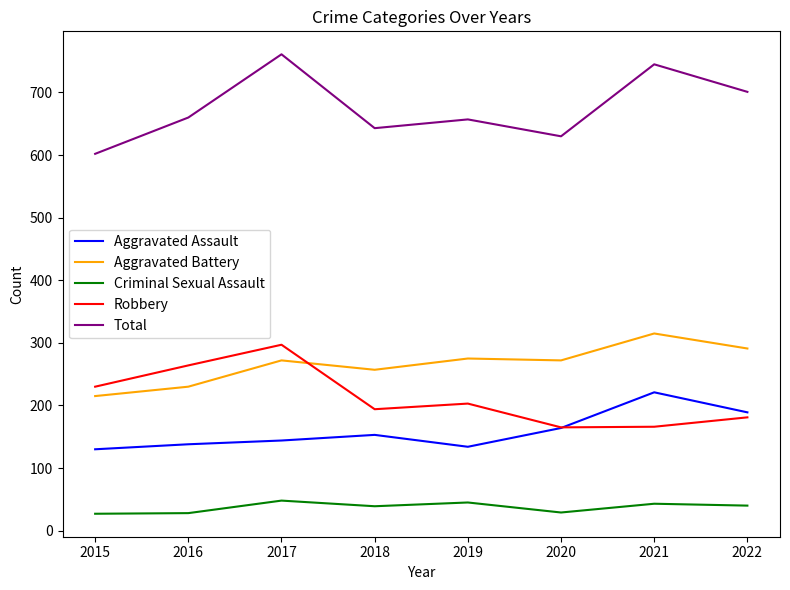

What is the total value across all series at 2021?

1490